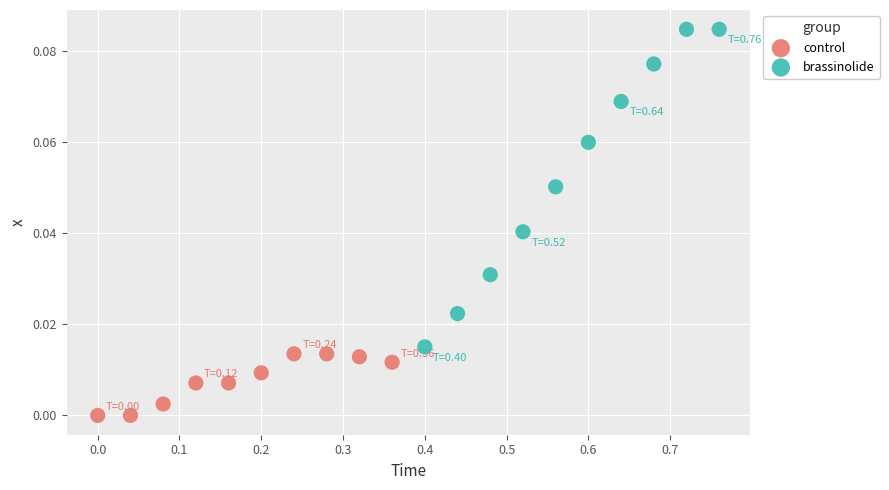

Which series has the largest Y range (max minus min)?

brassinolide